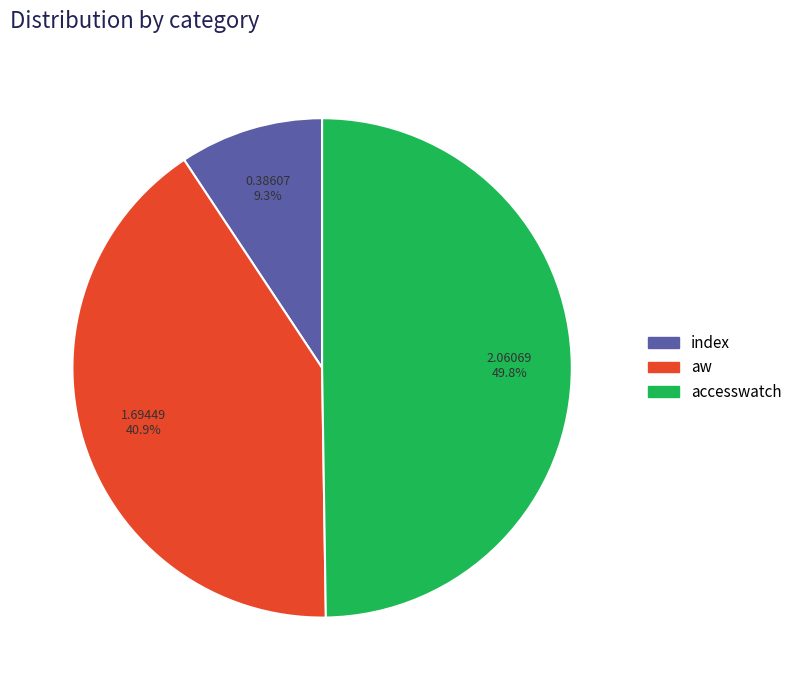

True or false: aw accounts for 47% of the total.

False